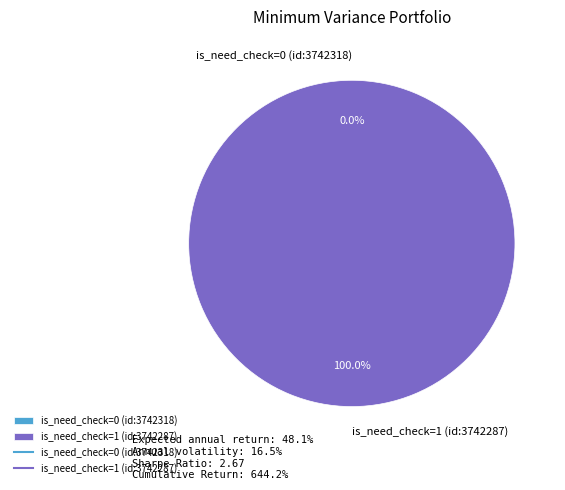

How many slices are in this pie chart?

2